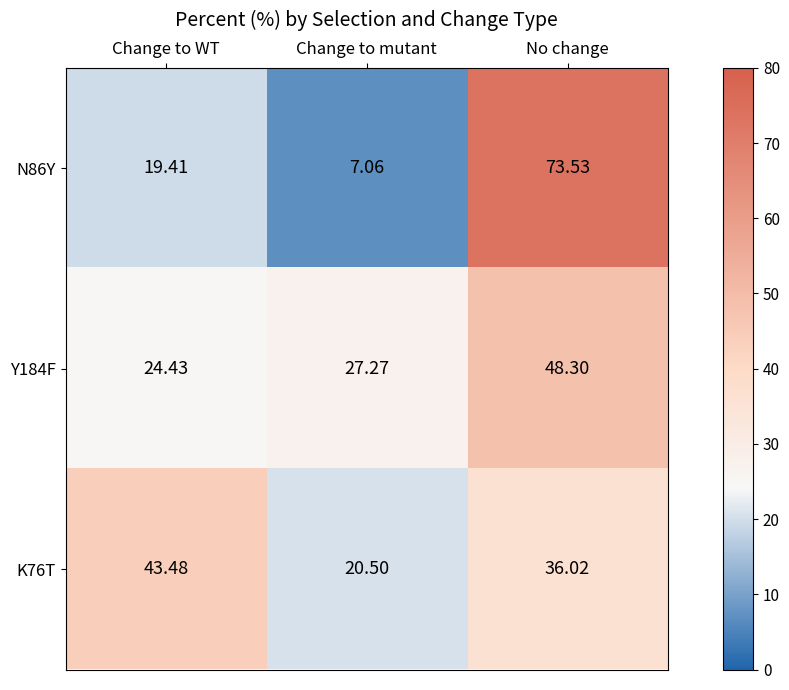

Count the number of data series in this chart.

3